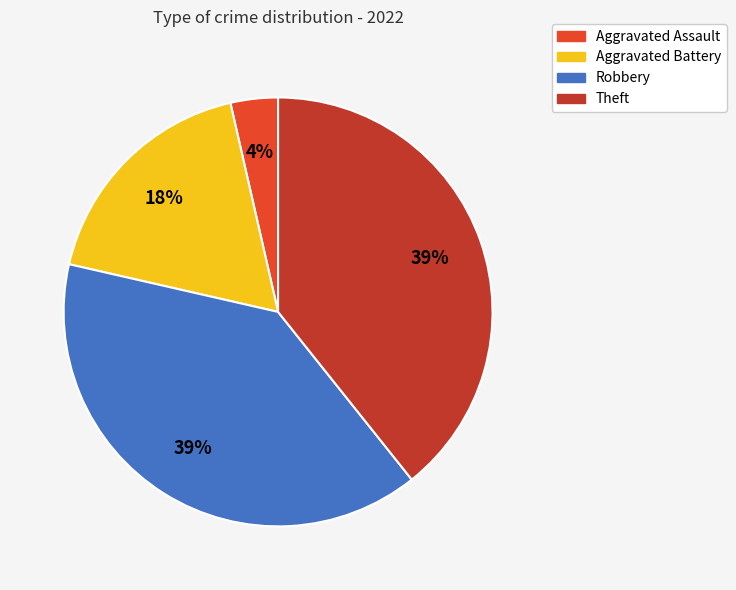

Does any single category account for the majority?

No